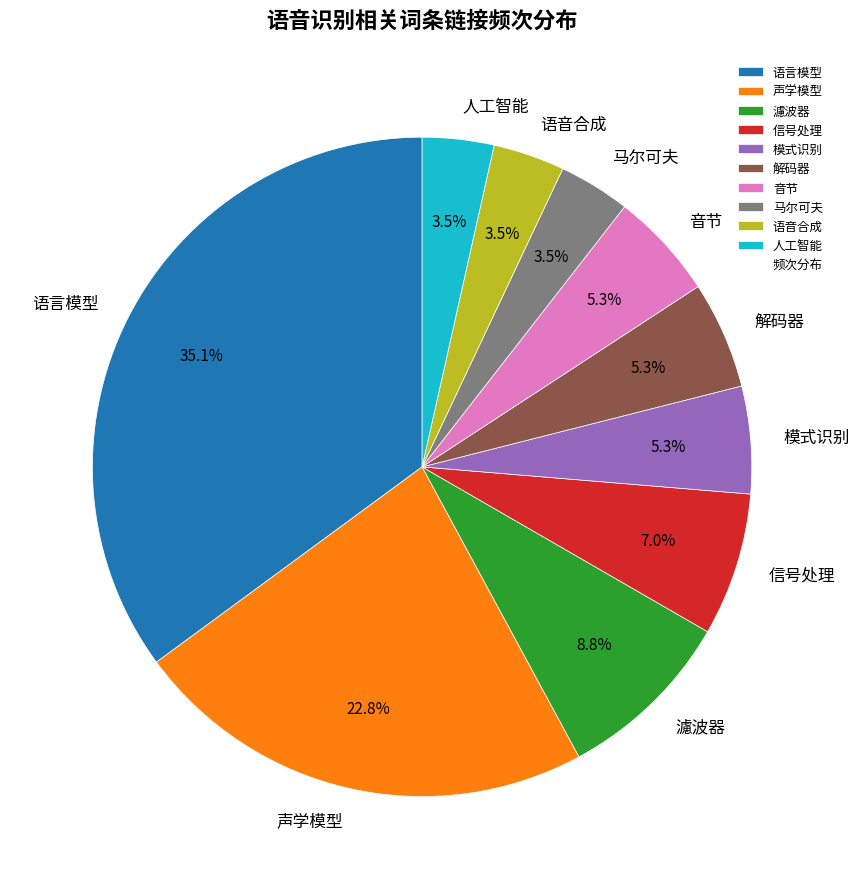

Does any single category account for the majority?

No